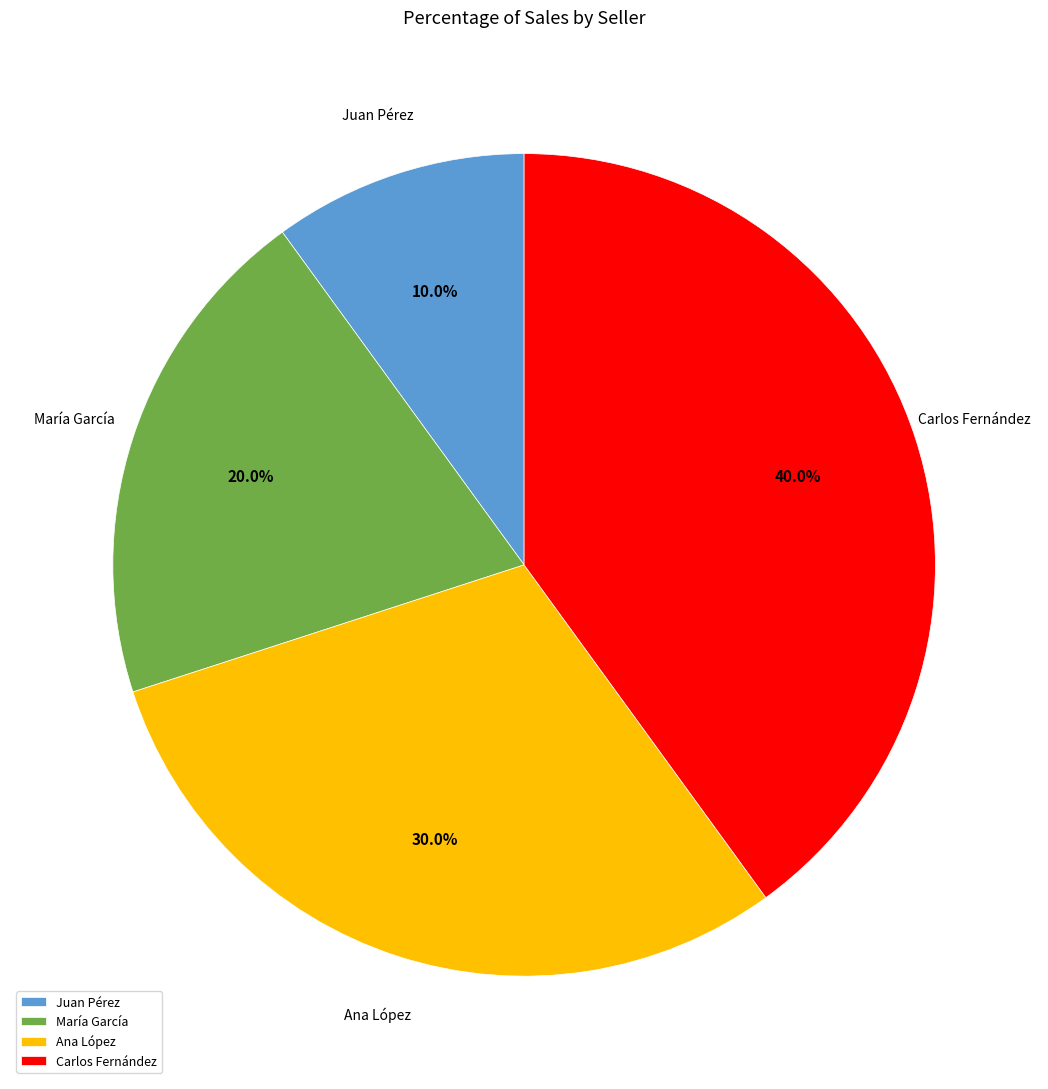

Rank the categories by value from lowest to highest.

Juan Pérez, María García, Ana López, Carlos Fernández